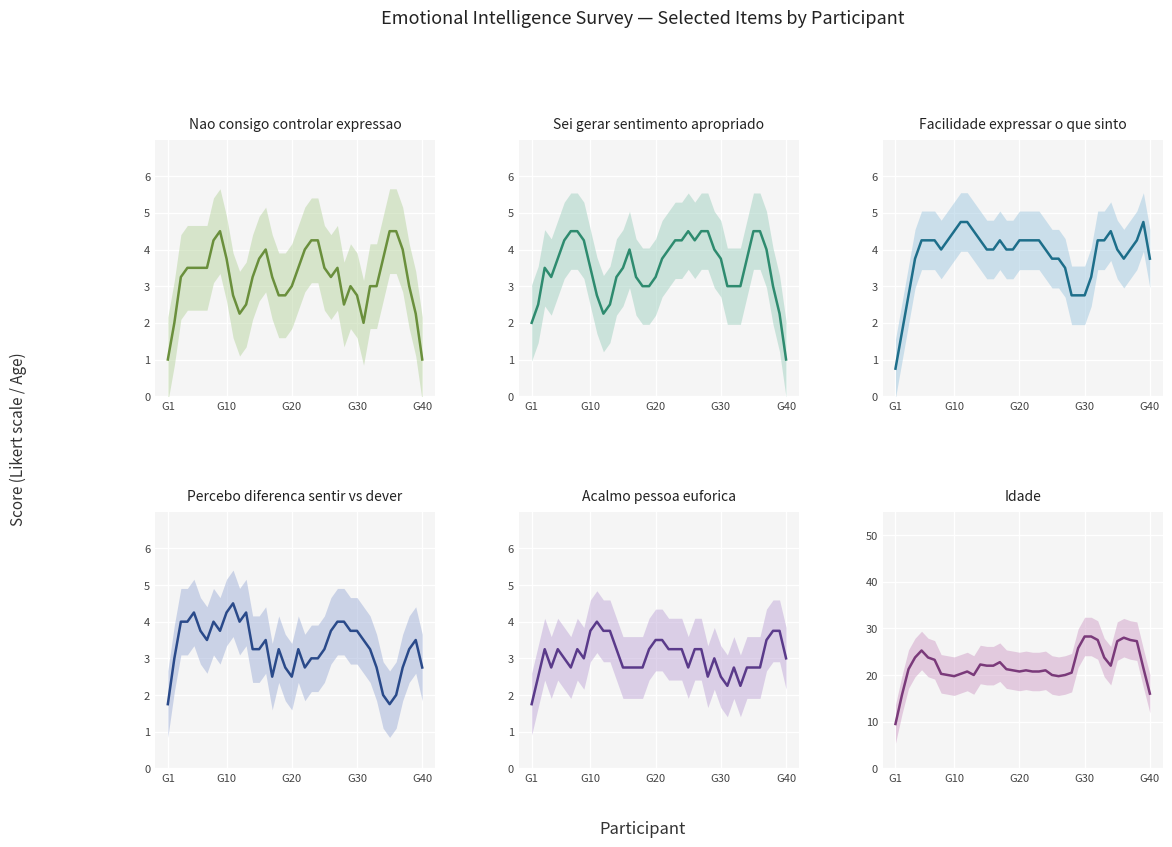

What value does the Idade series have at 28?

25.8